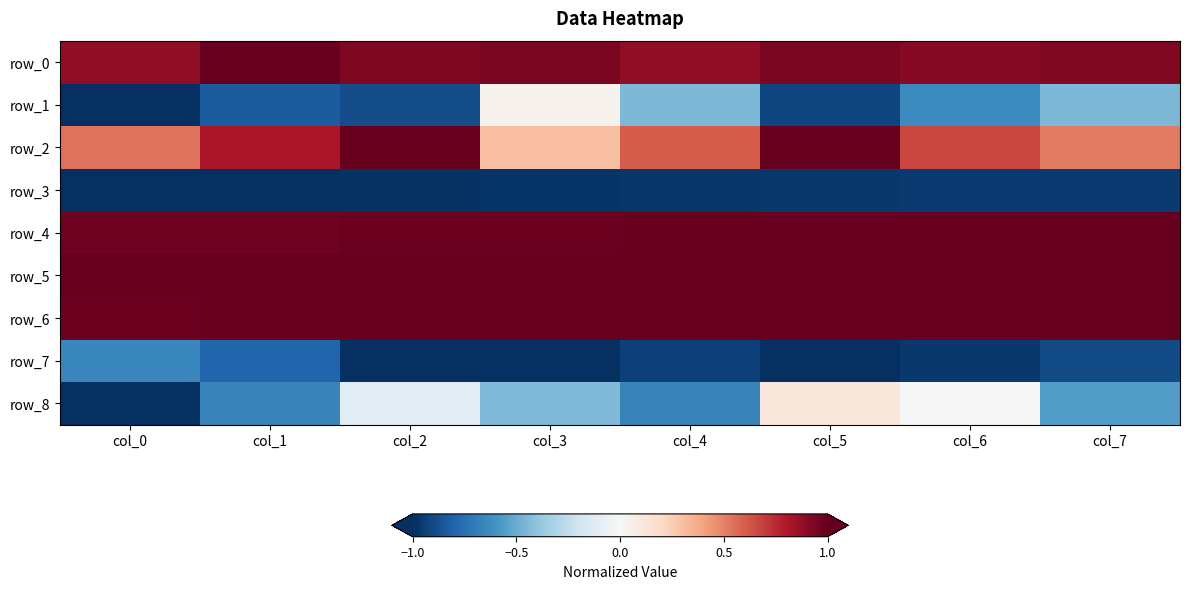

Which has a higher value, col_6 or col_4?

col_6